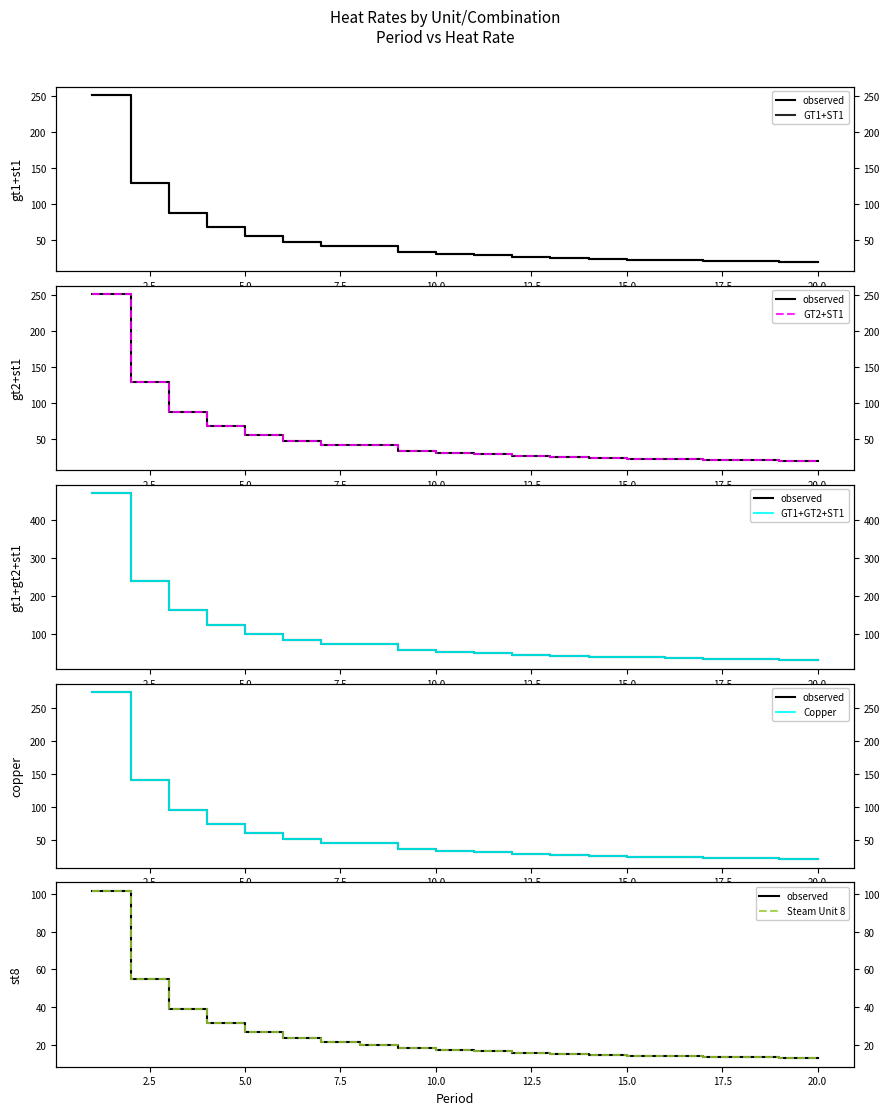

Is the value of Steam Unit 8 at 10.0 greater than the value of GT1+GT2+ST1 at 20.0?

No